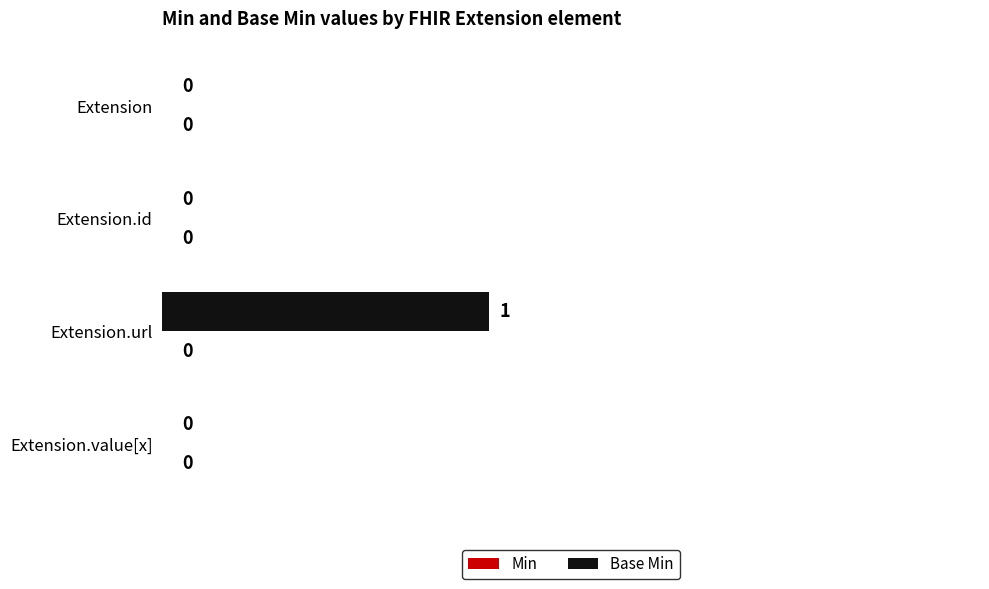

Reading top to bottom, list all the values displayed in this chart.

Extension=0	Extension.id=0	Extension.url=1	Extension.value[x]=0